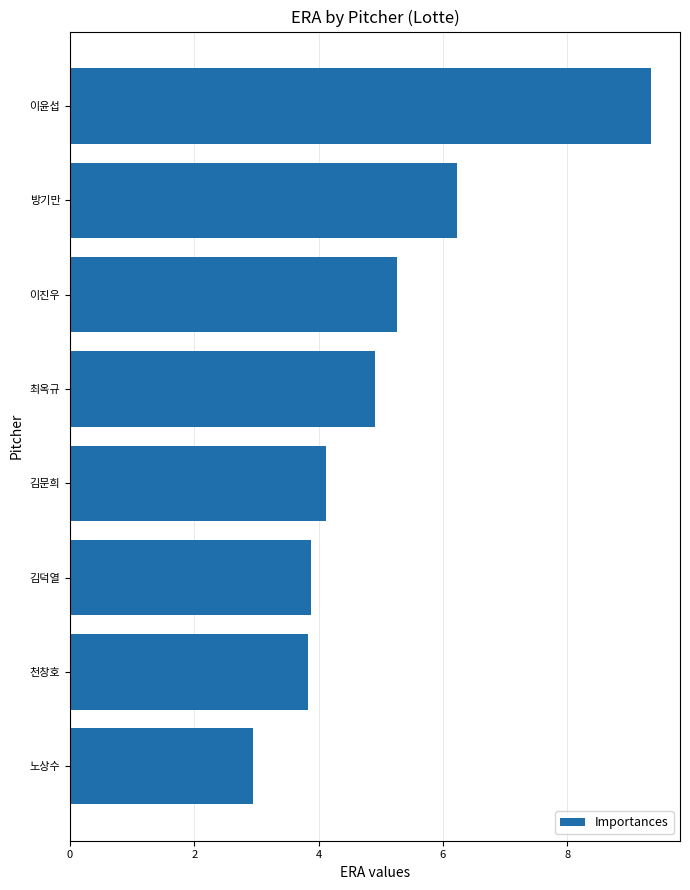

What is the average value?

5.1